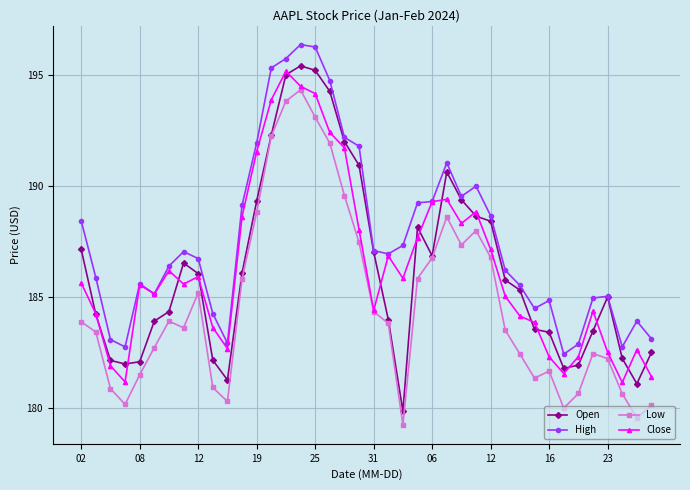

What is the highest value of the High series?

196.4